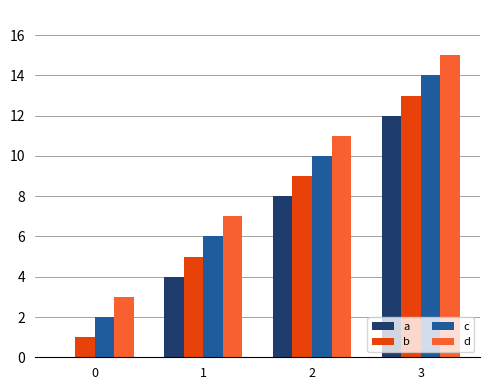

Which series has the largest total across all categories?

d